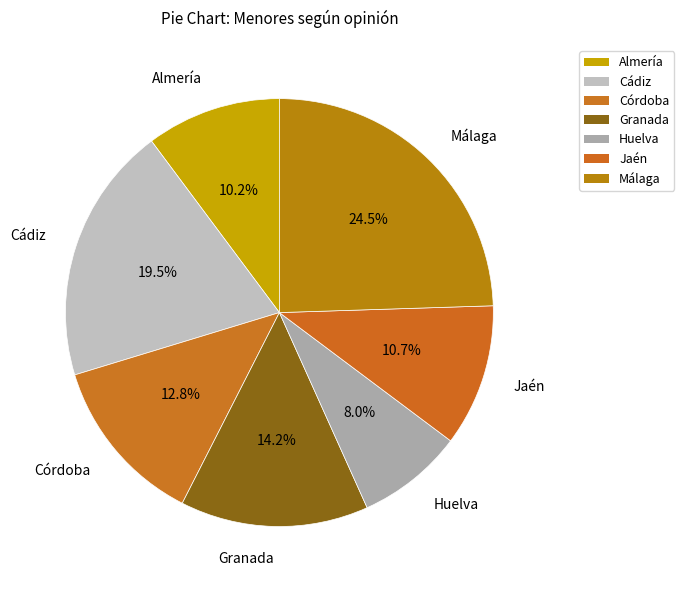

To the nearest percent, what is the difference between the Jaén and Huelva slice percentages?

3%